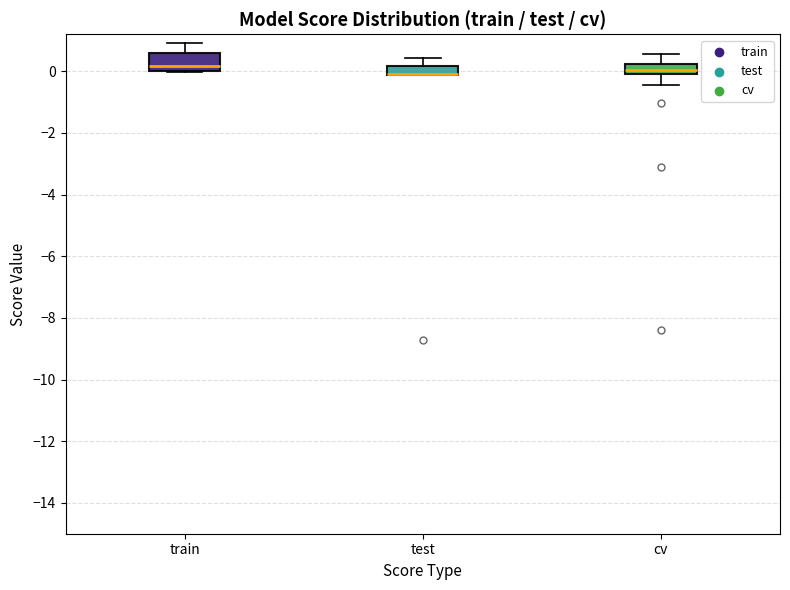

Where is the upper edge of the box for cv on the y-axis? The values are not printed on the chart, so give them approximately, as read against the axis.

0.2